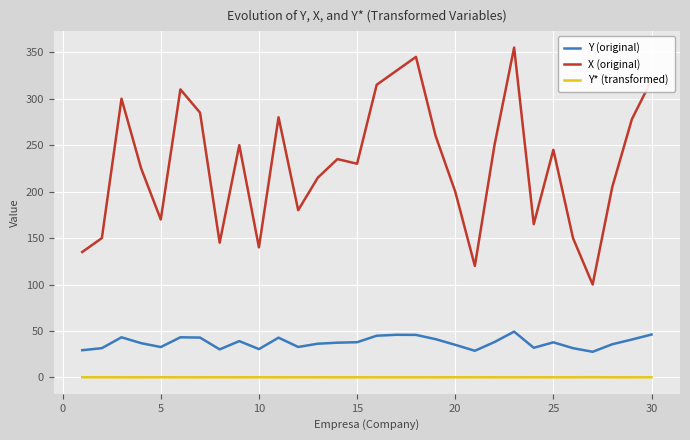

Rank the series by their maximum value, from lowest to highest.

Y* (transformed), Y (original), X (original)